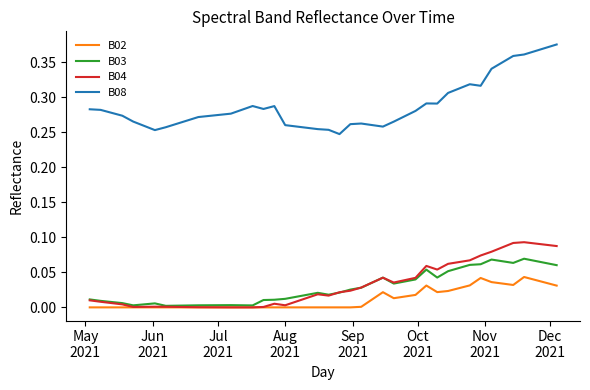

Which series has the largest range (max minus min)?

B08